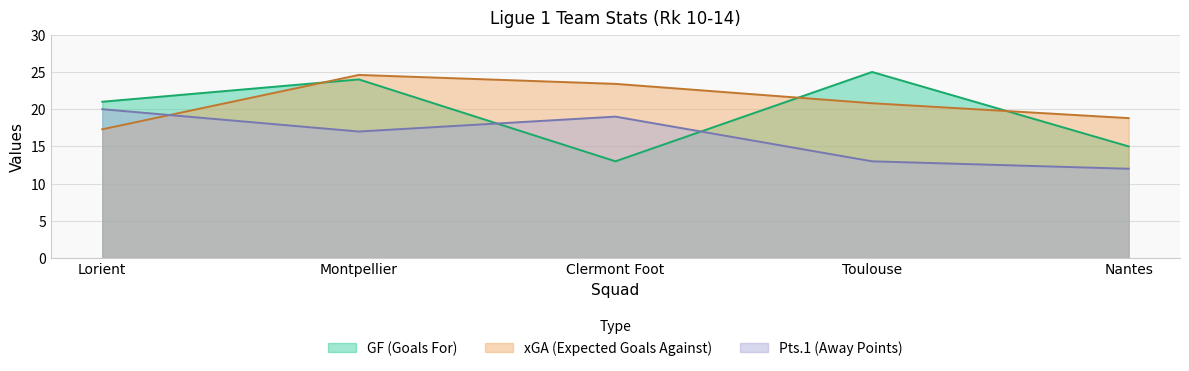

Where is the first local maximum for xGA?

Montpellier